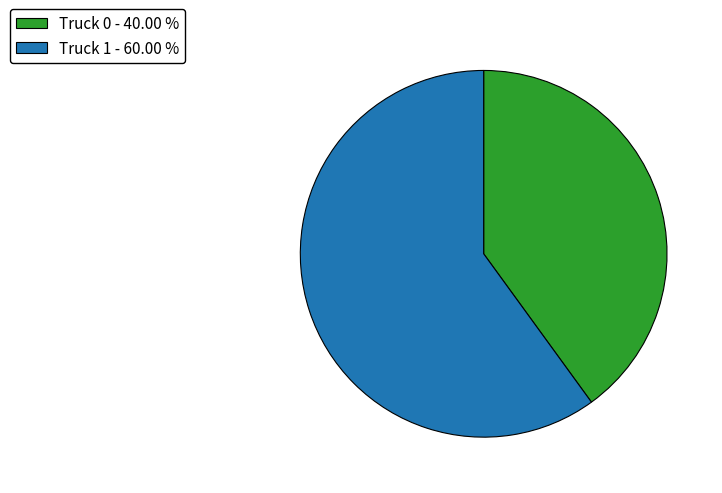

Is the sum of Truck 1 and Truck 0 greater than half?

Yes